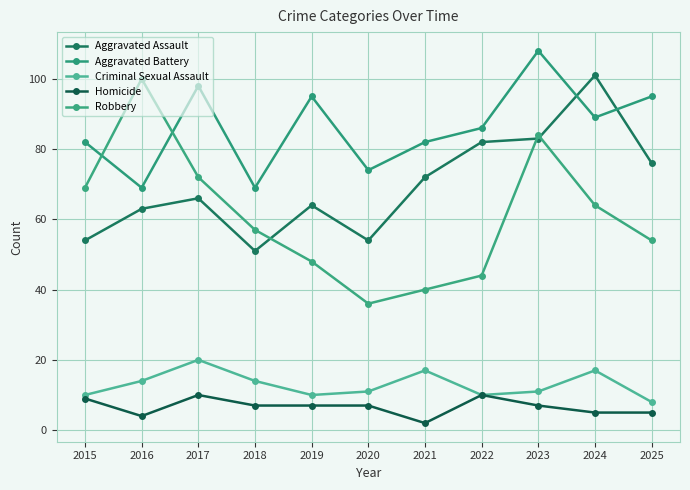

Which has a higher value, 2017 or 2024?

2024